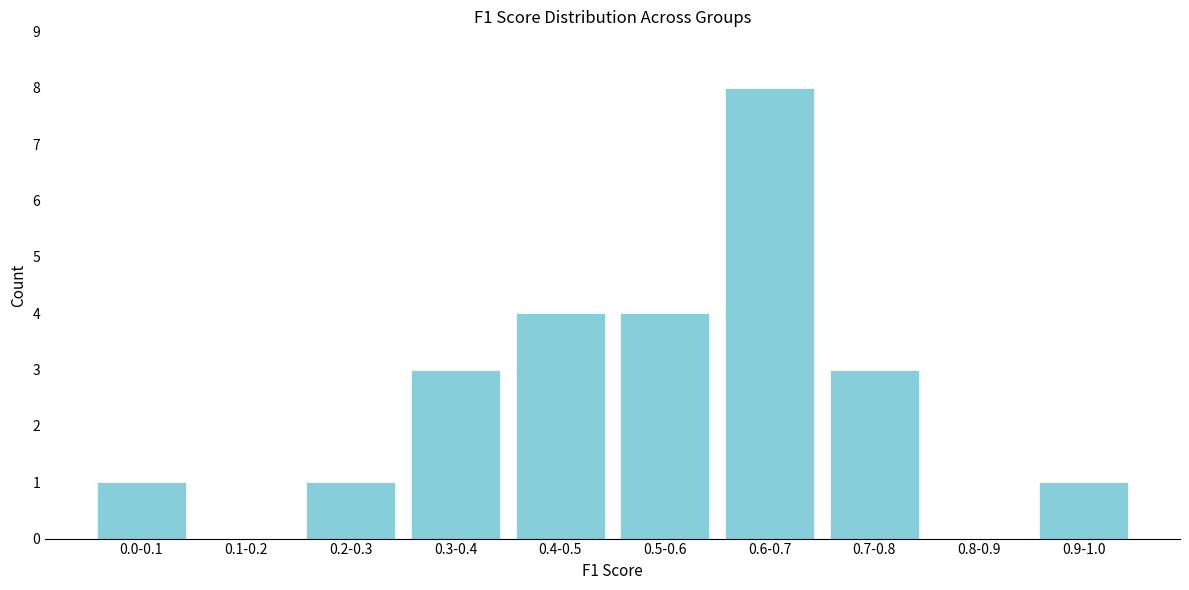

Reading left to right, extract all data points from this chart.

0.0-0.1=1	0.1-0.2=0	0.2-0.3=1	0.3-0.4=3	0.4-0.5=4	0.5-0.6=4	0.6-0.7=8	0.7-0.8=3	0.8-0.9=0	0.9-1.0=1